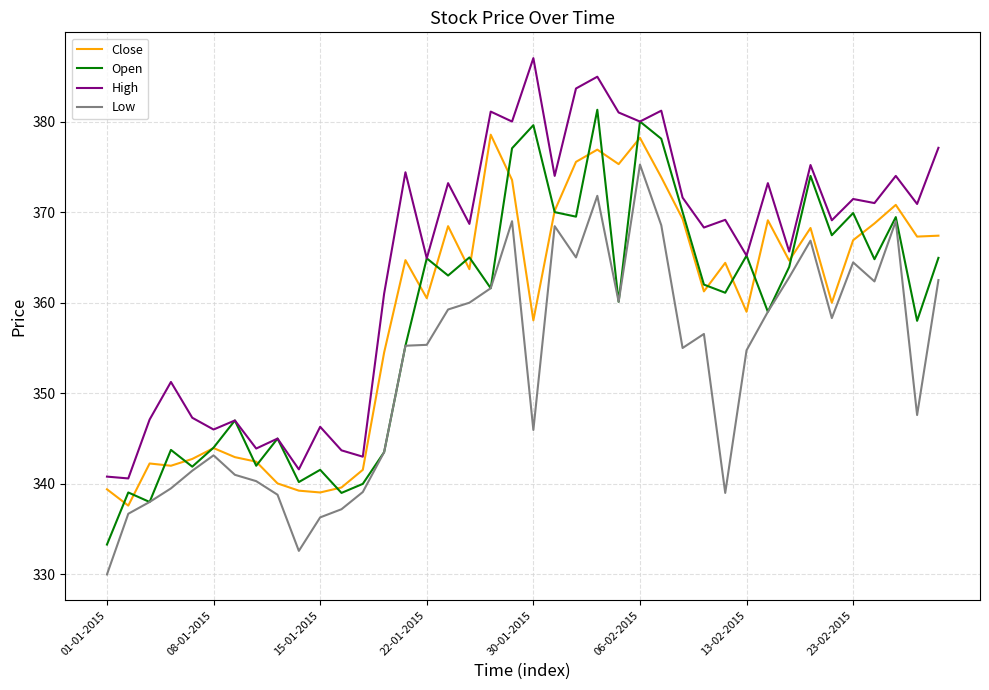

List the series in order of their peak value, lowest first.

Low, Close, Open, High